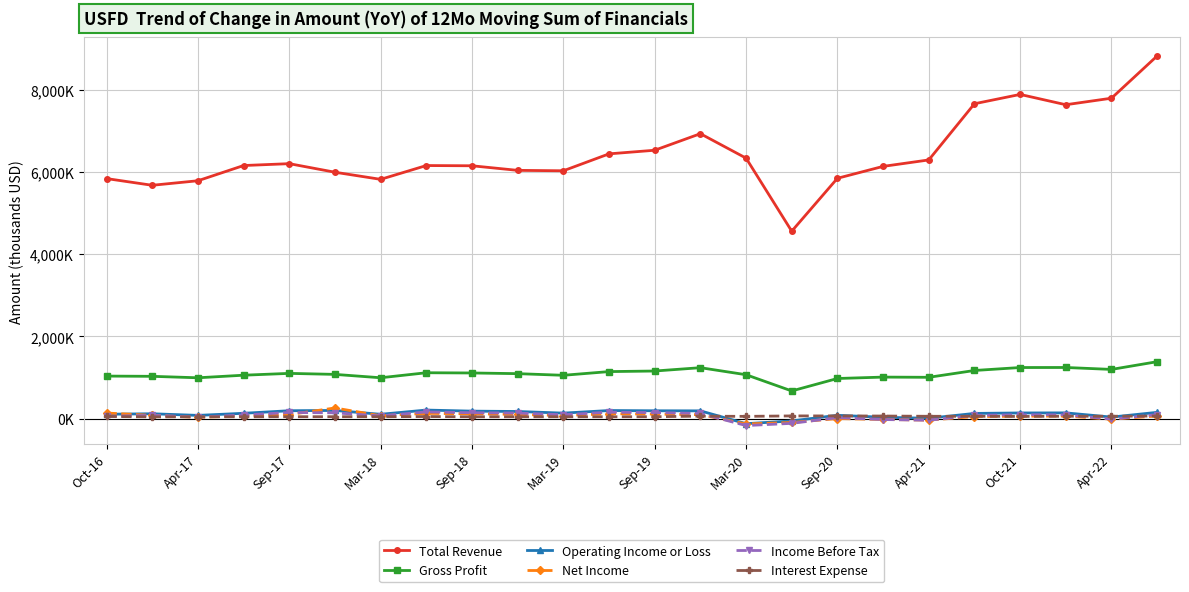

What are all the series names shown in the legend?

Total Revenue, Gross Profit, Operating Income or Loss, Net Income, Income Before Tax, Interest Expense